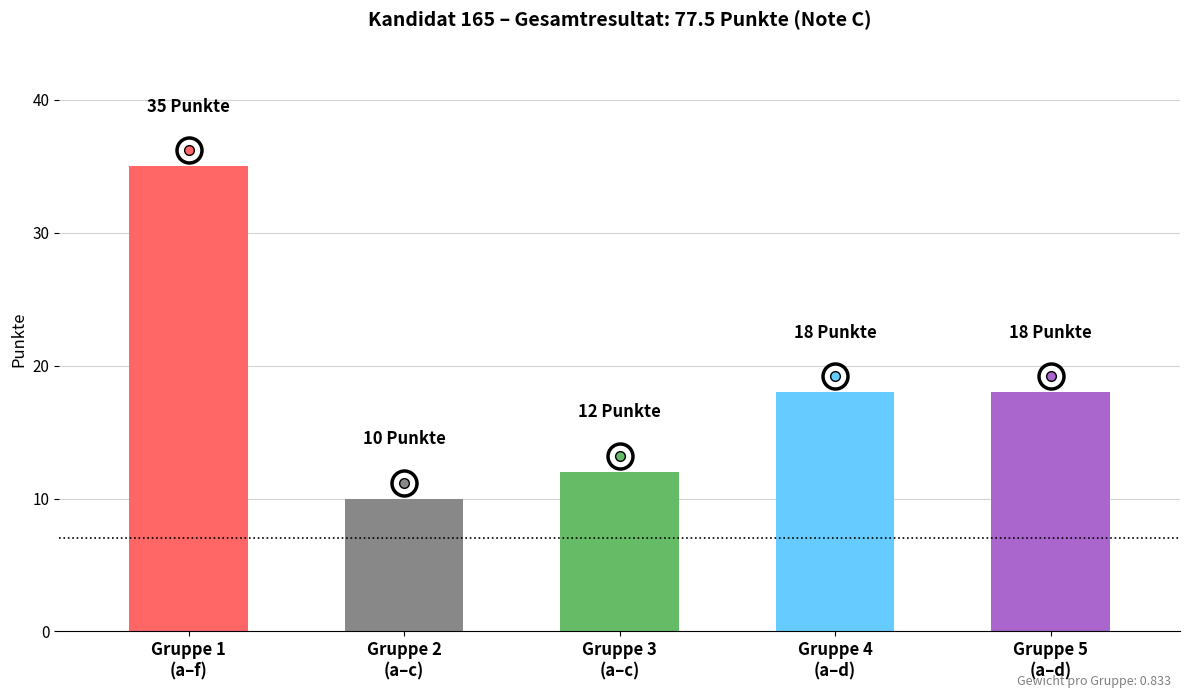

Reading right to left, extract all data points from this chart.

Gruppe 5
(a–d)=18	Gruppe 4
(a–d)=18	Gruppe 3
(a–c)=12	Gruppe 2
(a–c)=10	Gruppe 1
(a–f)=35